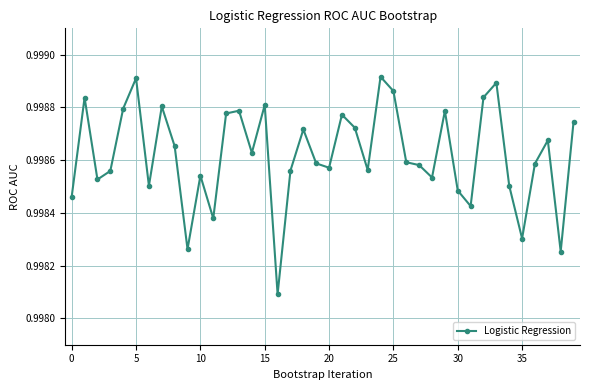

True or false: there are more than 0 points higher than both neighbors.

True